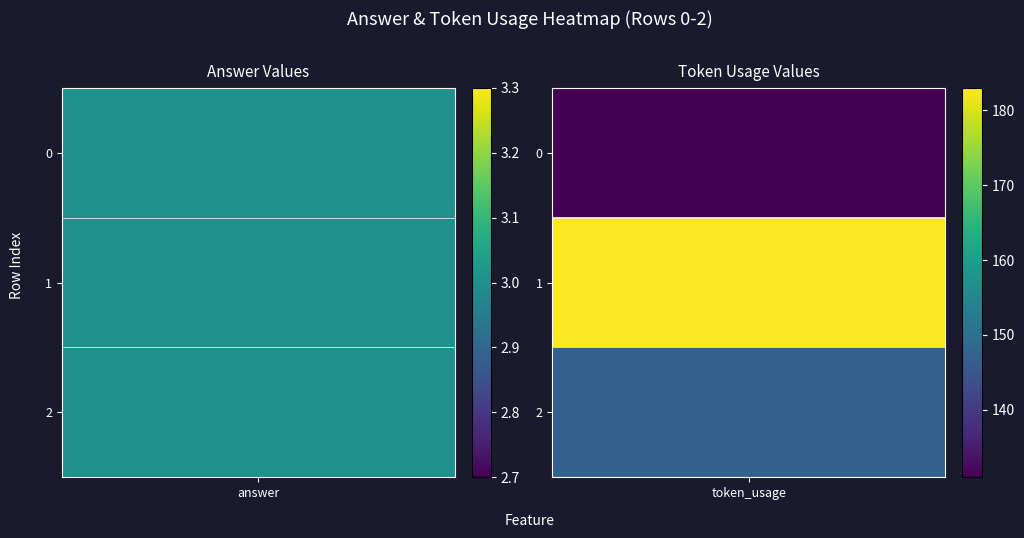

Reading right to left, list all the values displayed in this chart.

0: 3	3	3
1: 147	183	131